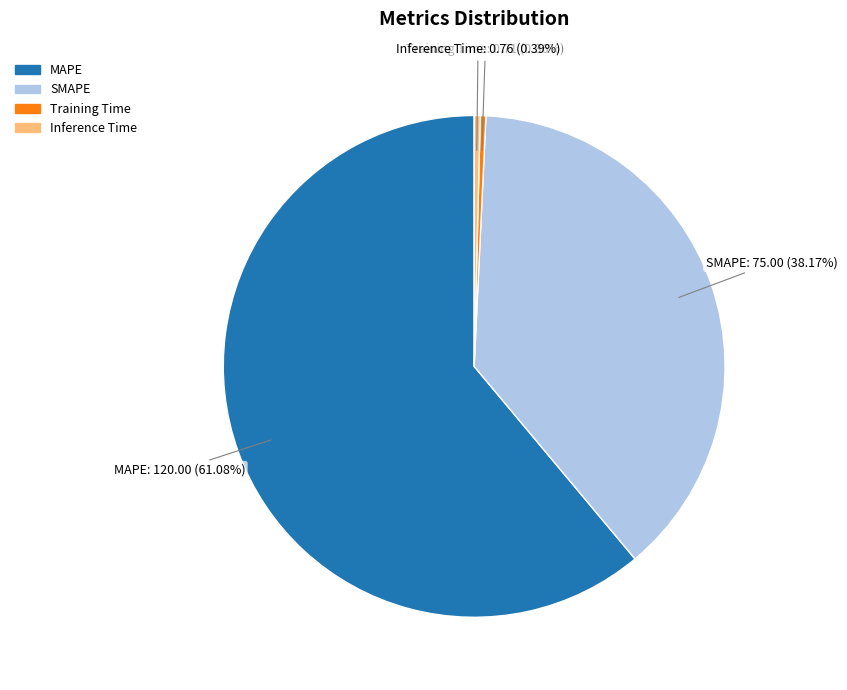

The Training Time slice represents 0% of the pie. True or false?

True